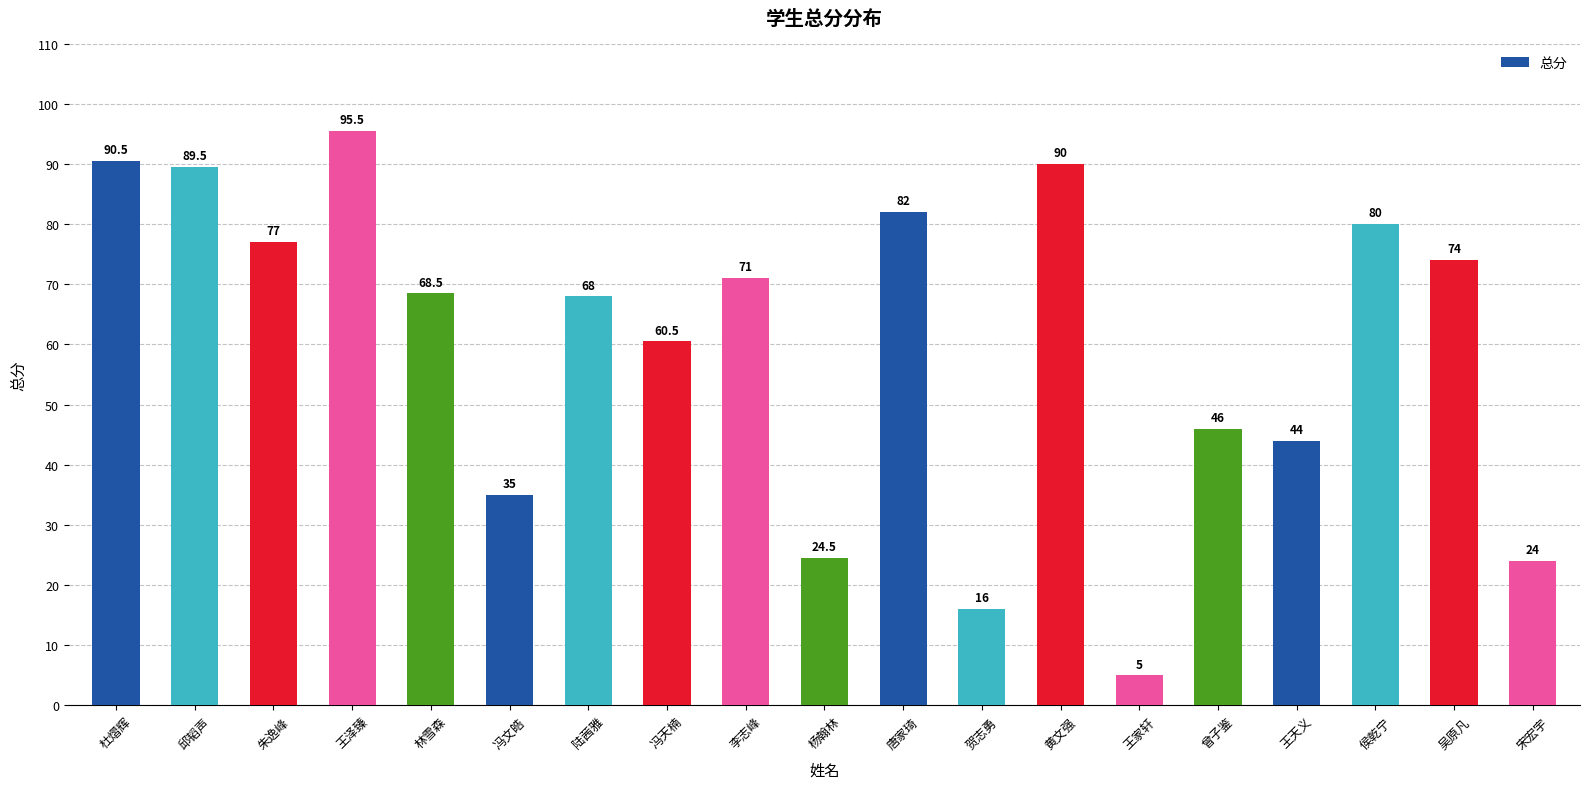

Is it true that the value at 李志峰 is 16.7?

False